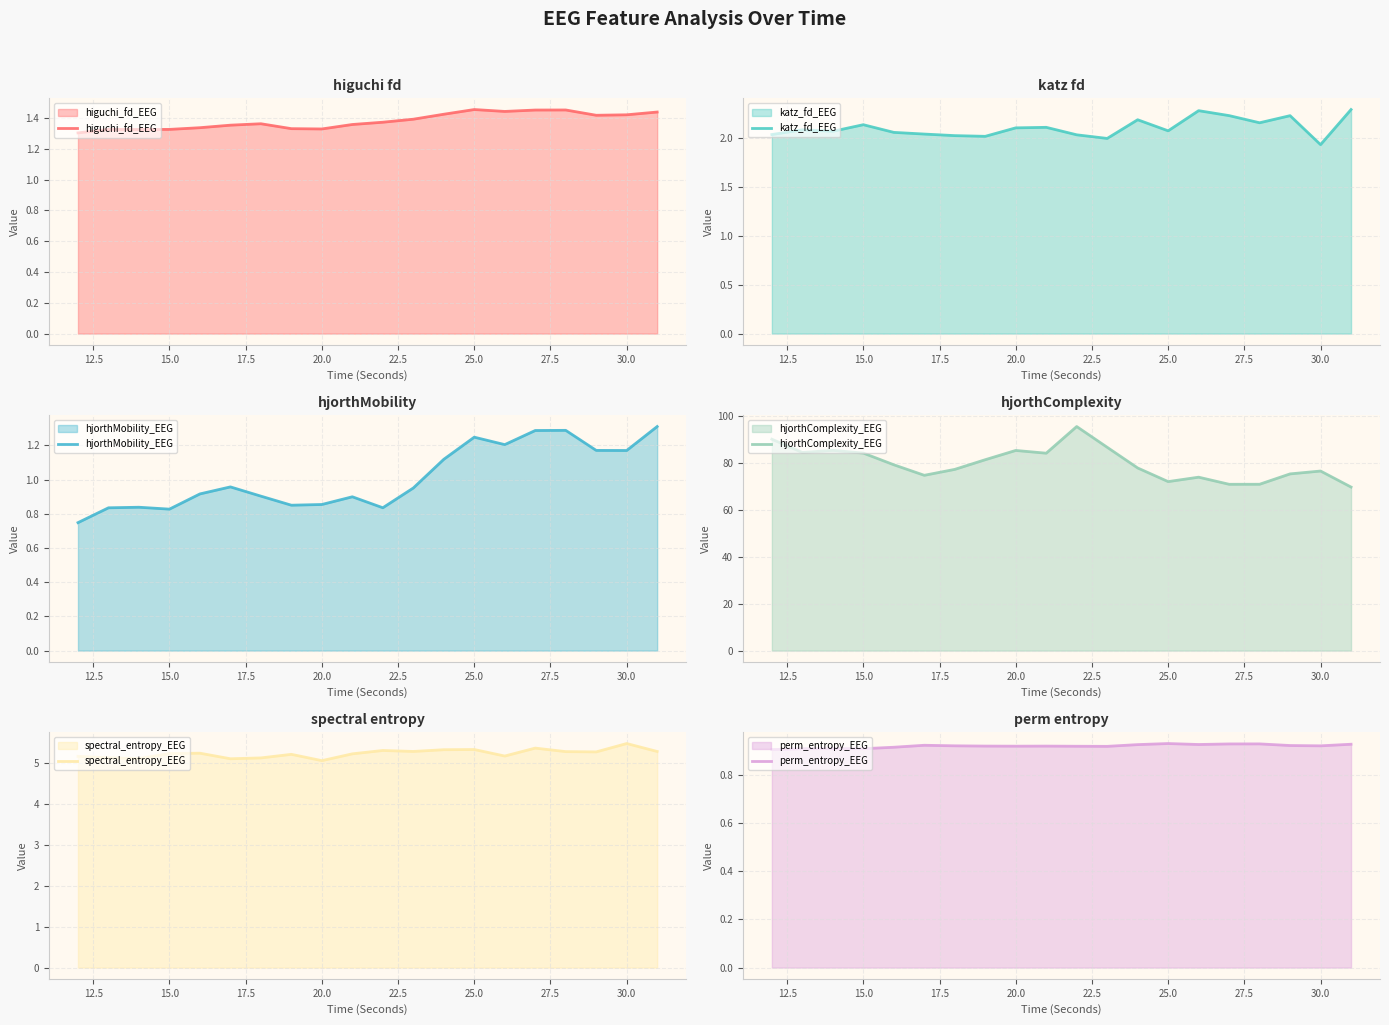

What is the maximum value for katz_fd_EEG?

2.3